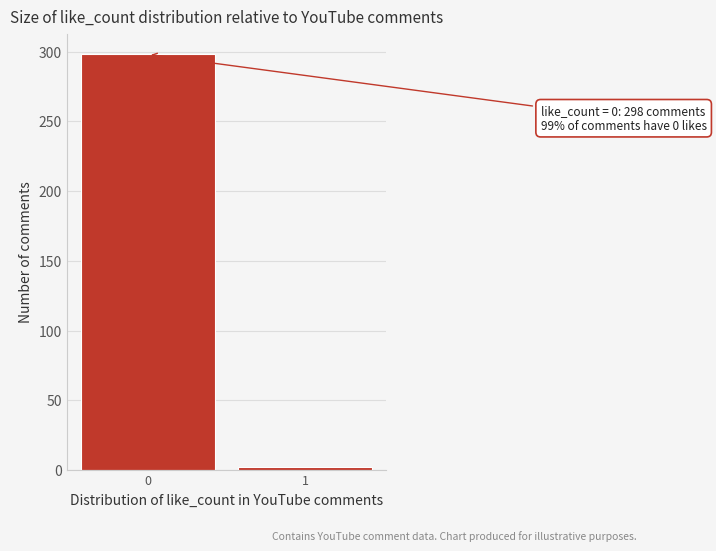

Reading left to right, what are all the values shown in this chart?

0=298	1=2